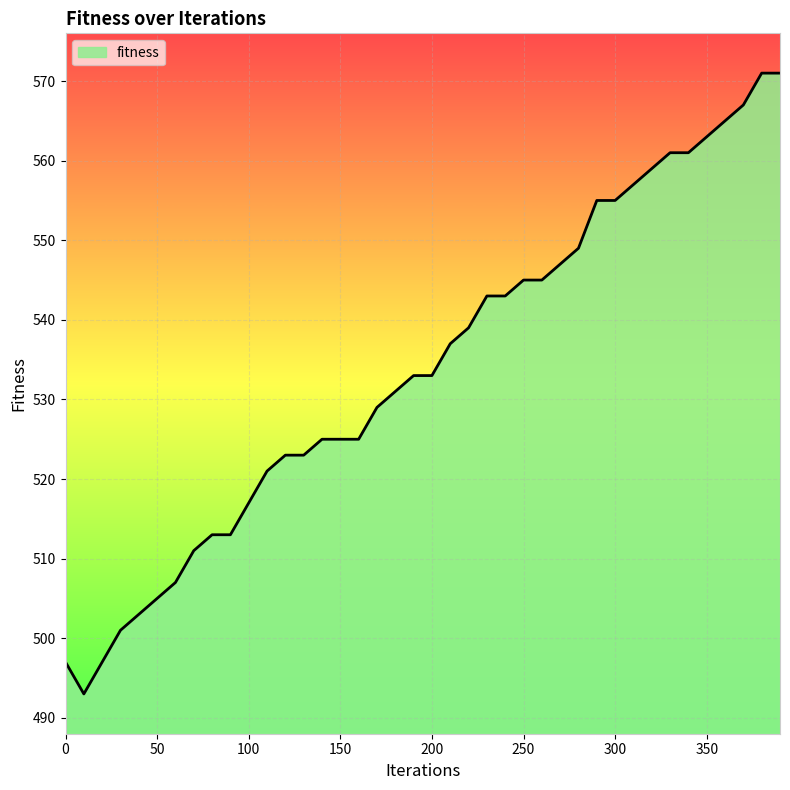

What is the difference between the maximum and minimum values?

78